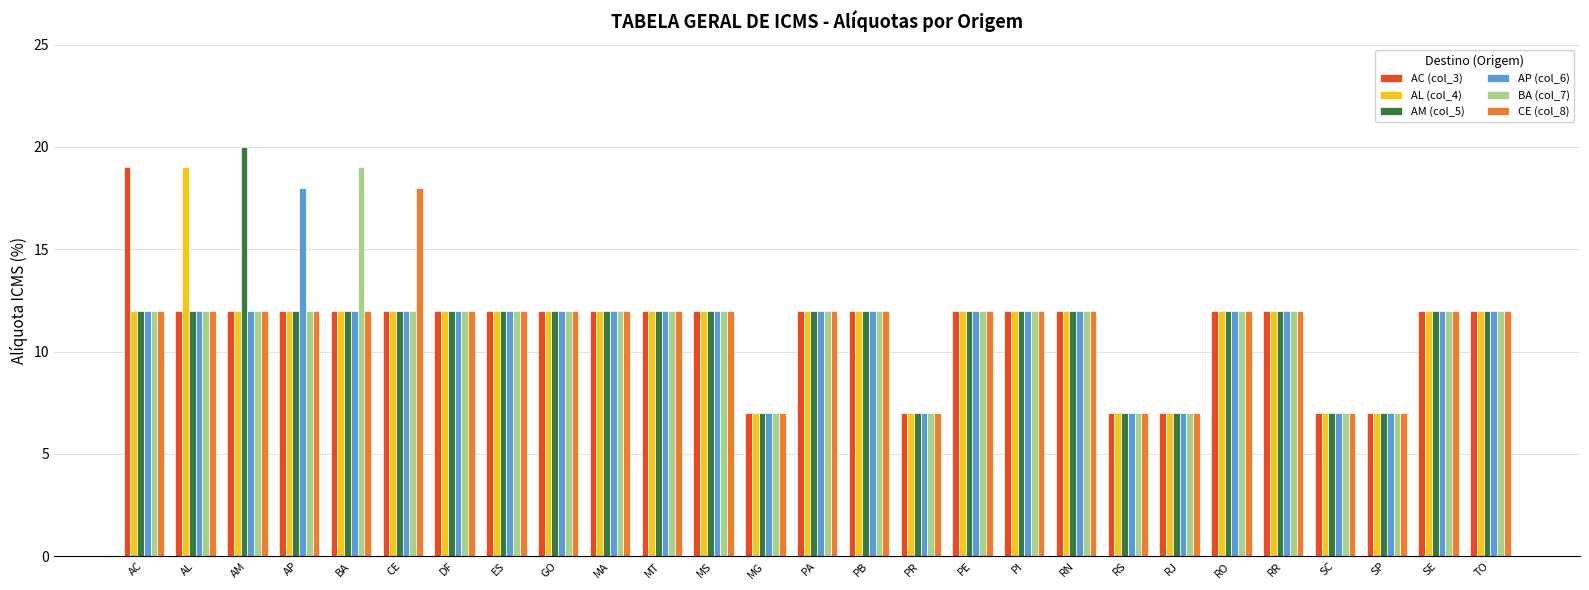

At which label does AC (col_3) reach its peak?

AC